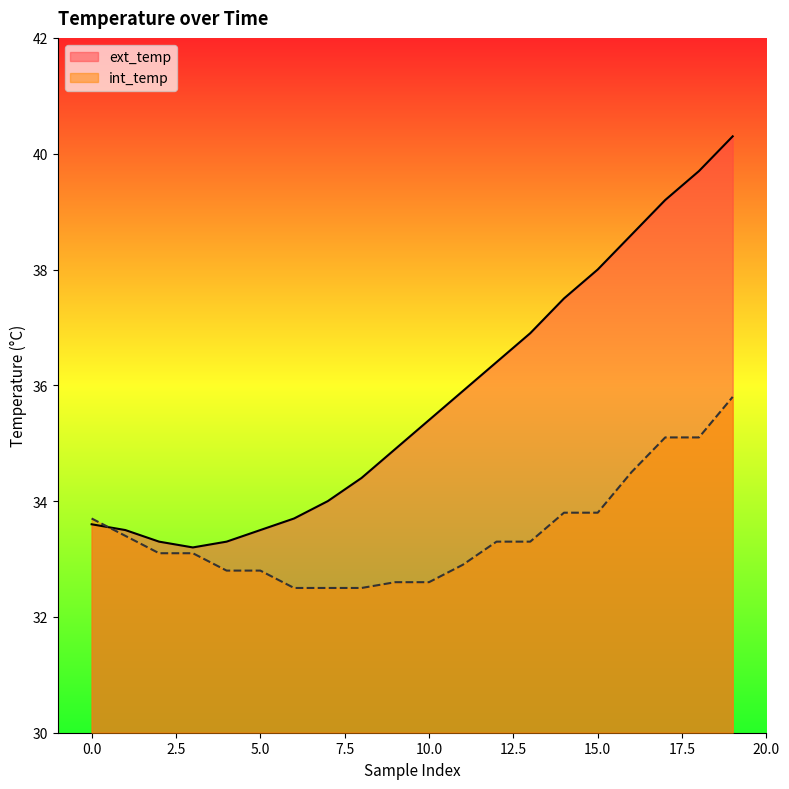

Is the value of ext_temp at 7 greater than the value of int_temp at 19?

No